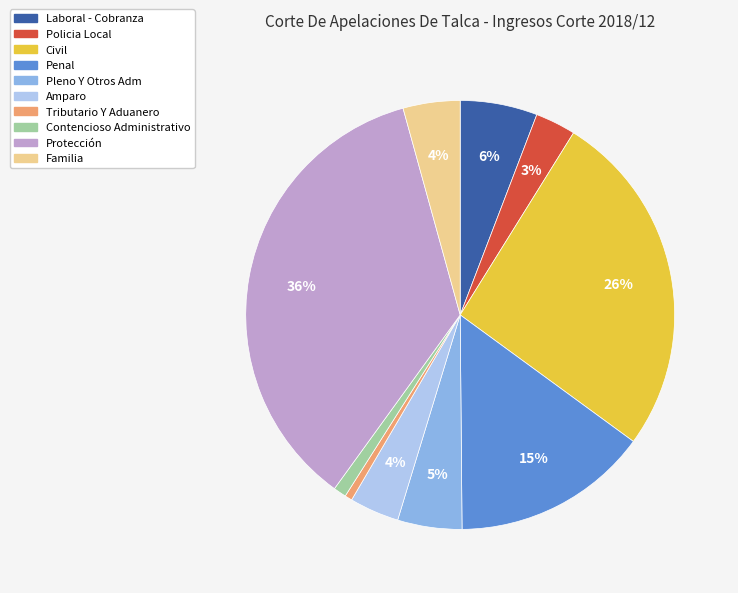

Do Pleno Y Otros Adm and Policia Local together represent more than half of the pie?

No